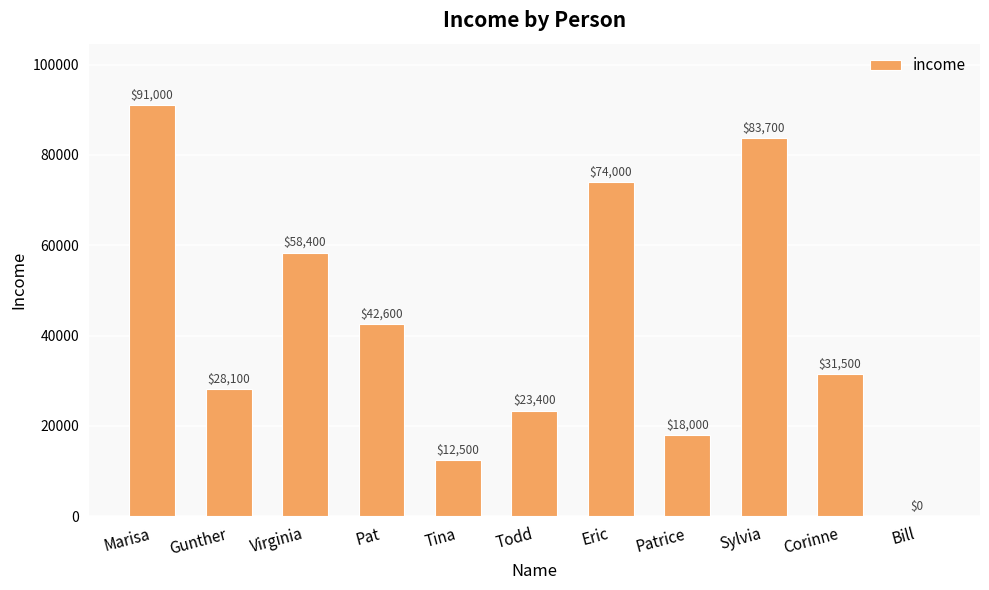

How many values are above zero?

10